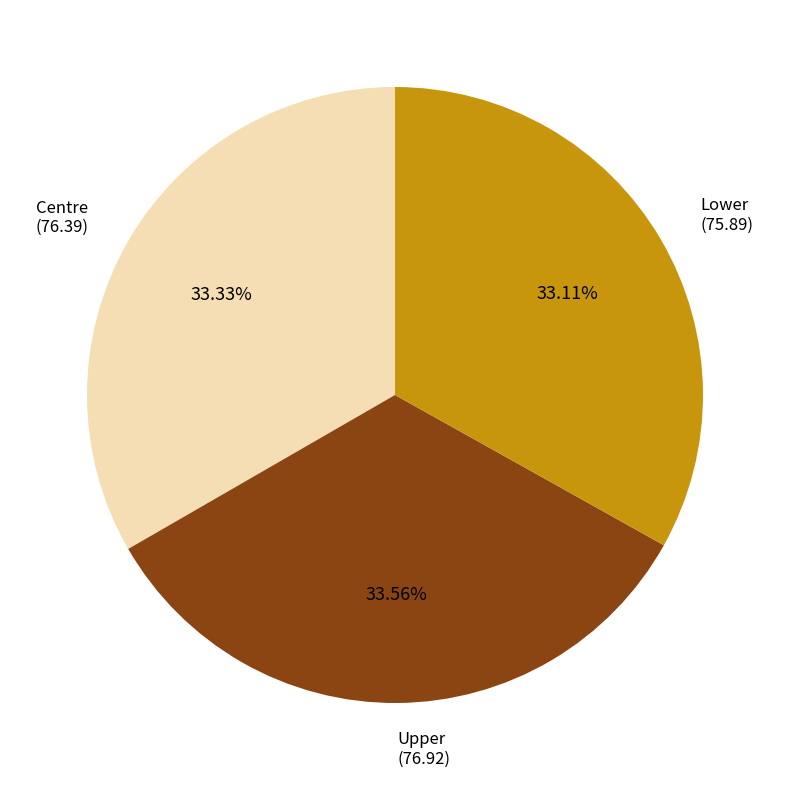

What portion of the pie excludes Lower?

66.9%